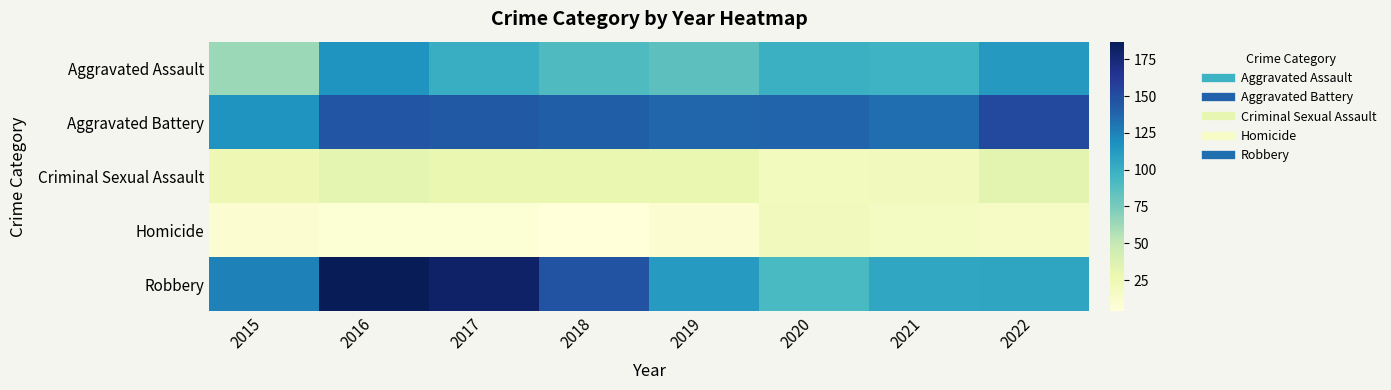

What is the spread (max minus min) of values at 2019?

128